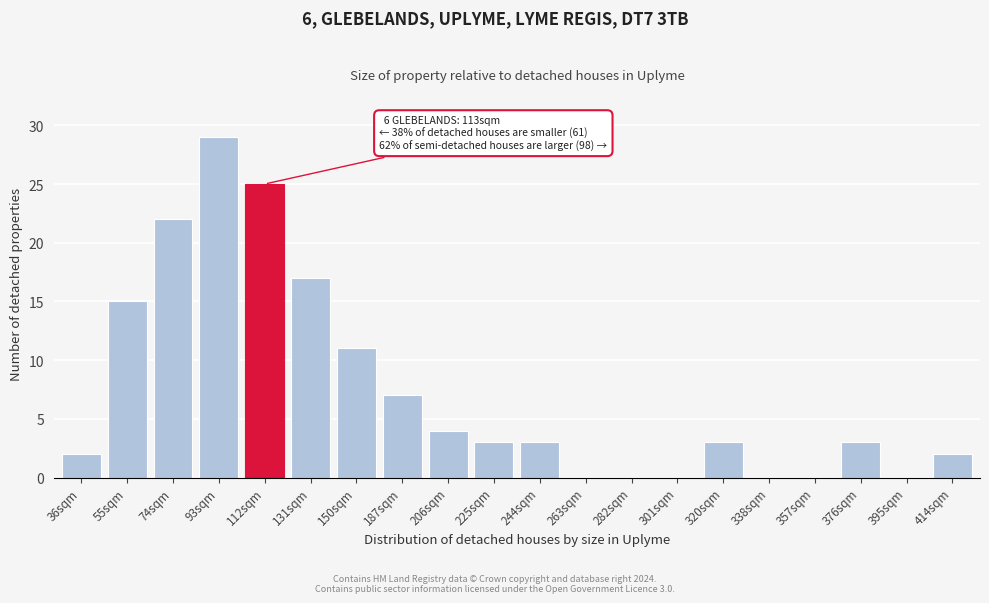

Reading left to right, extract all data points from this chart.

36sqm=2	55sqm=15	74sqm=22	93sqm=29	112sqm=25	131sqm=17	150sqm=11	187sqm=7	206sqm=4	225sqm=3	244sqm=3	263sqm=0	282sqm=0	301sqm=0	320sqm=3	338sqm=0	357sqm=0	376sqm=3	395sqm=0	414sqm=2